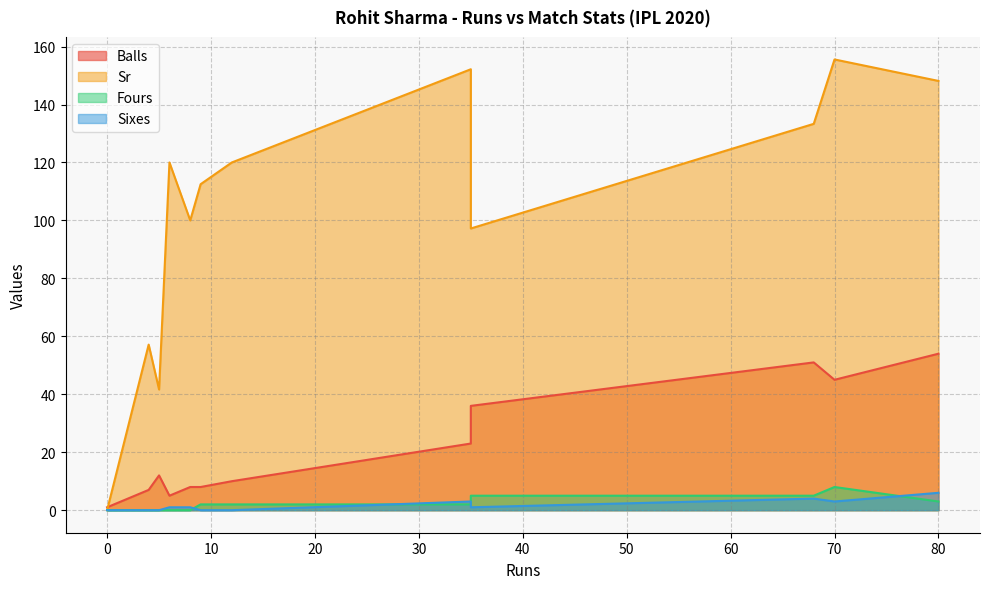

Where do Sr and Balls first cross each other?

4 and 0